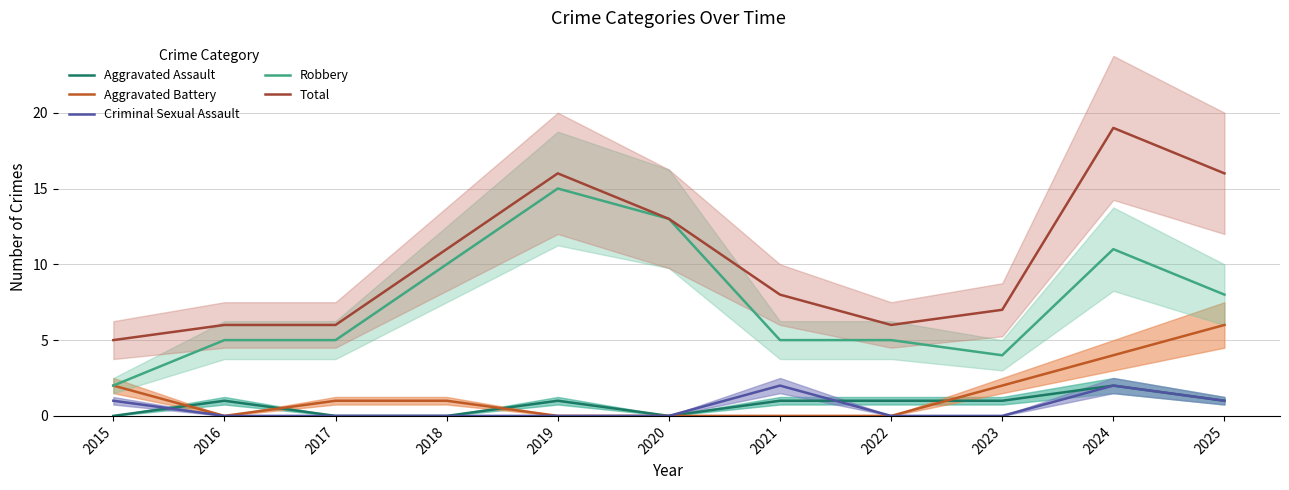

What is the difference between the maximum and minimum values in the Aggravated Battery series?

6